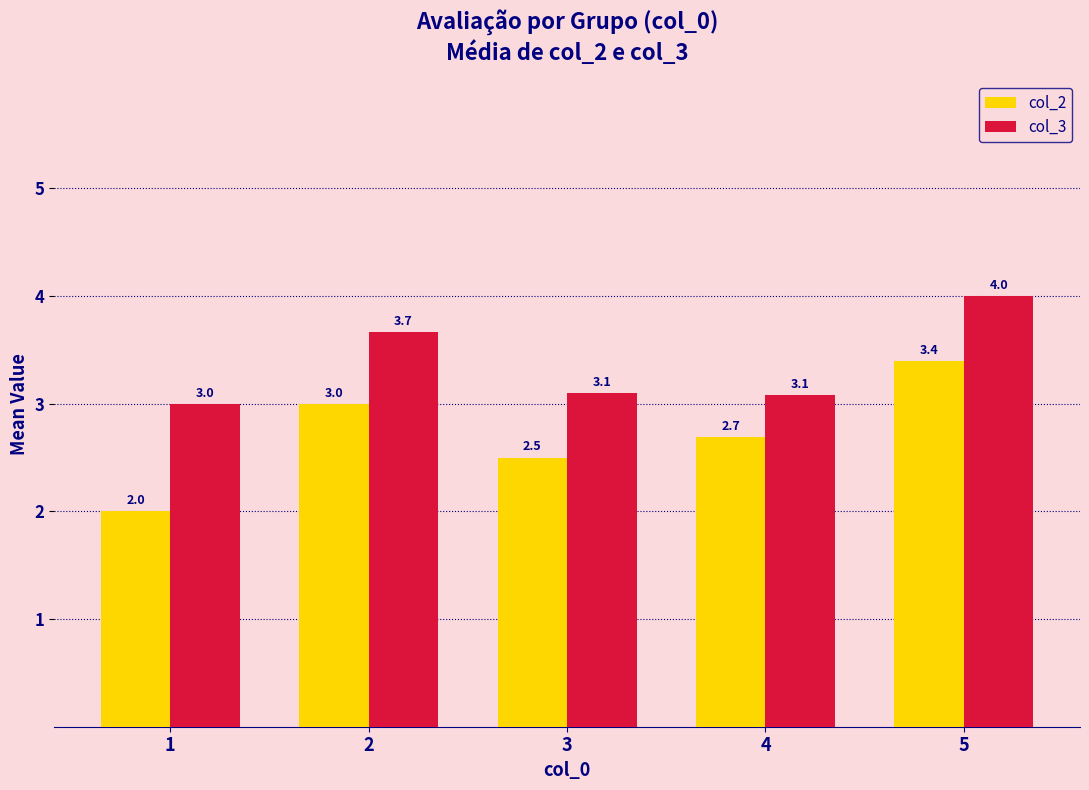

Are the bars horizontal?

No